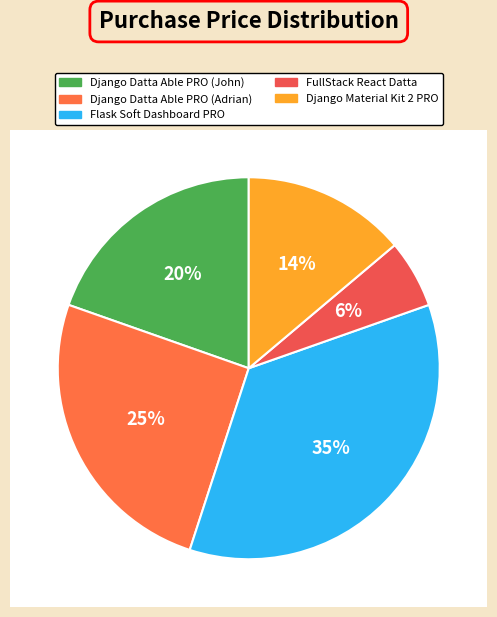

To the nearest percent, what portion does Django Datta Able PRO (John) represent?

20%